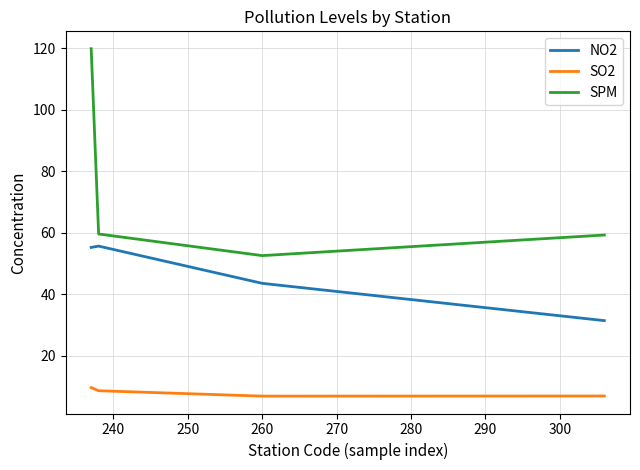

What is the difference between the maximum and minimum values in the SO2 series?

2.8